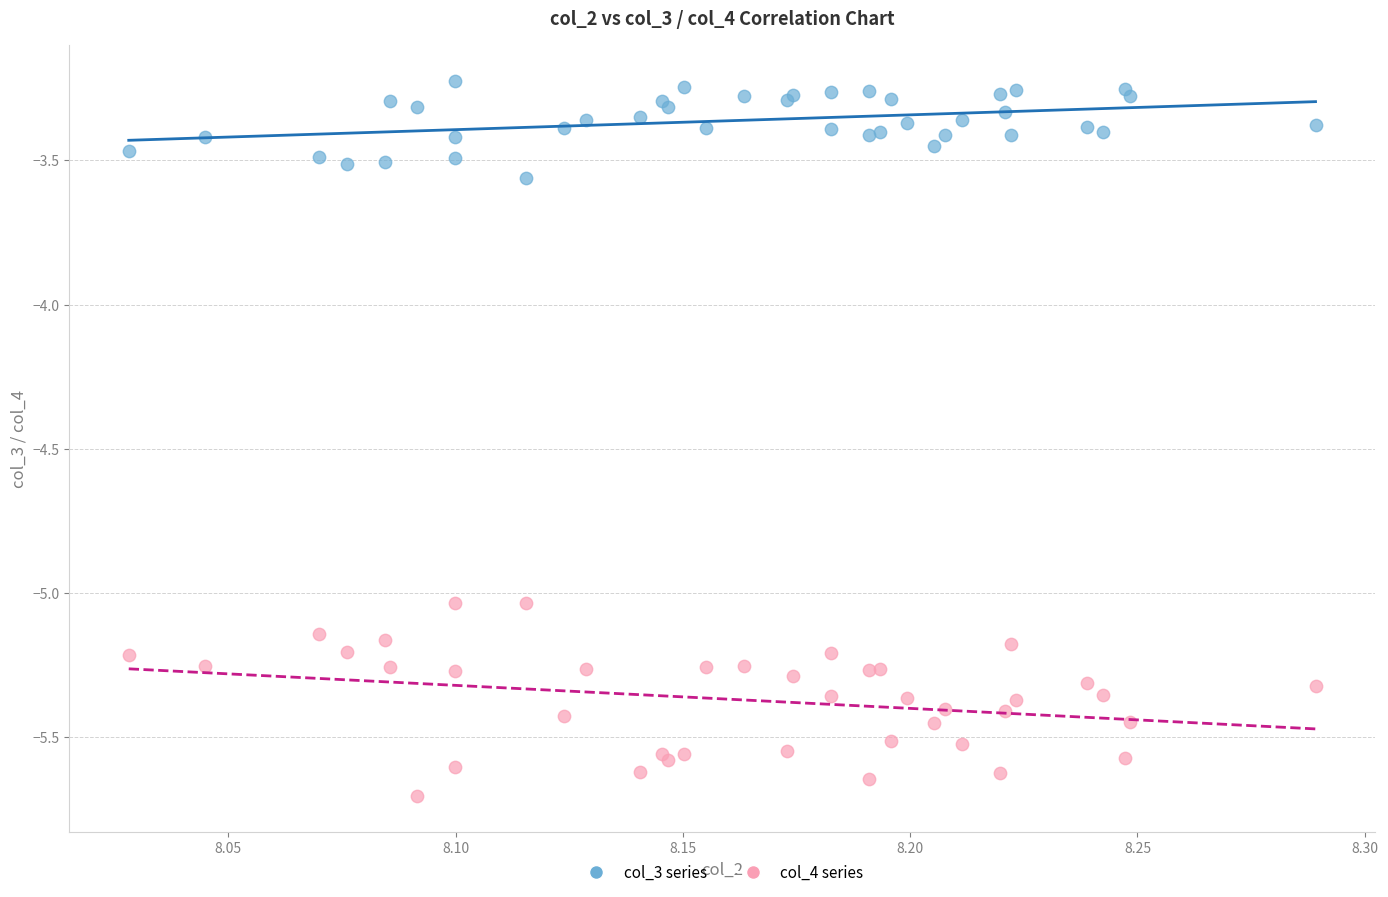

Which series has the widest spread of Y values?

col_4 series